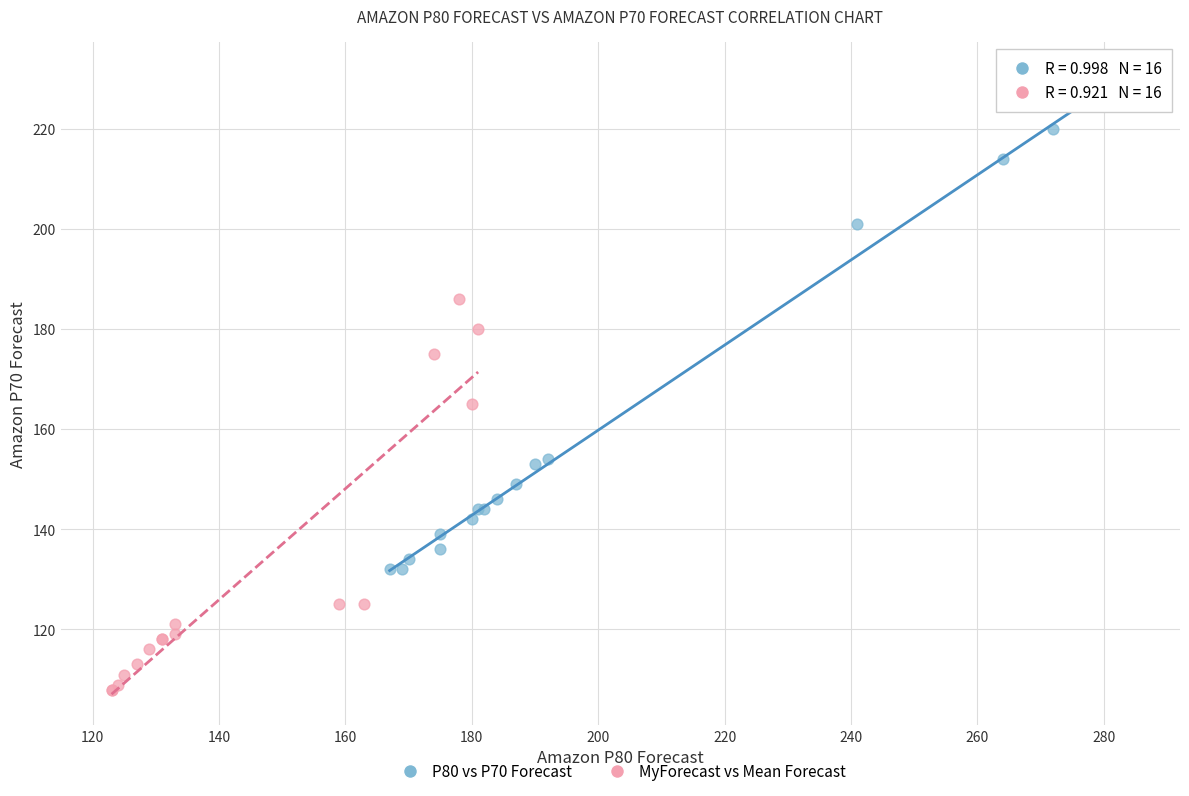

Which series reaches the maximum Y coordinate?

P80 vs P70 Forecast